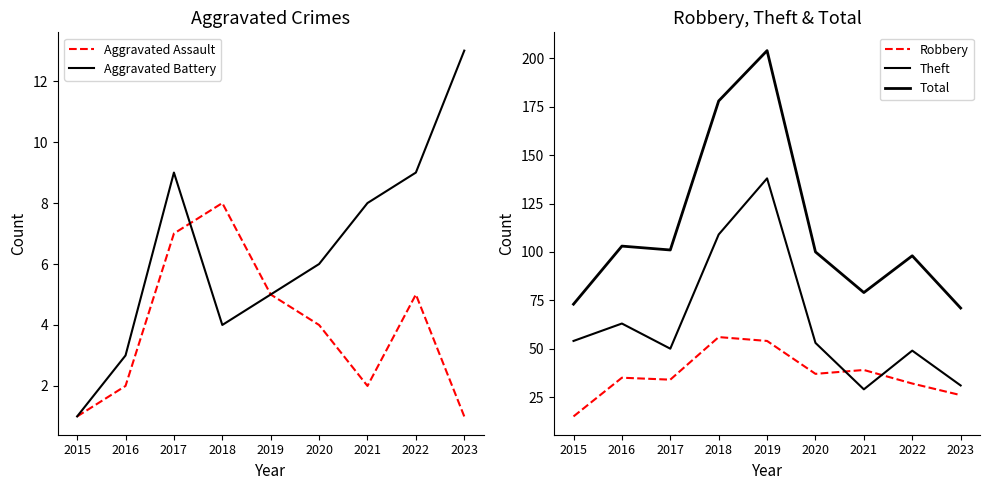

Which series has the widest spread of values?

Total